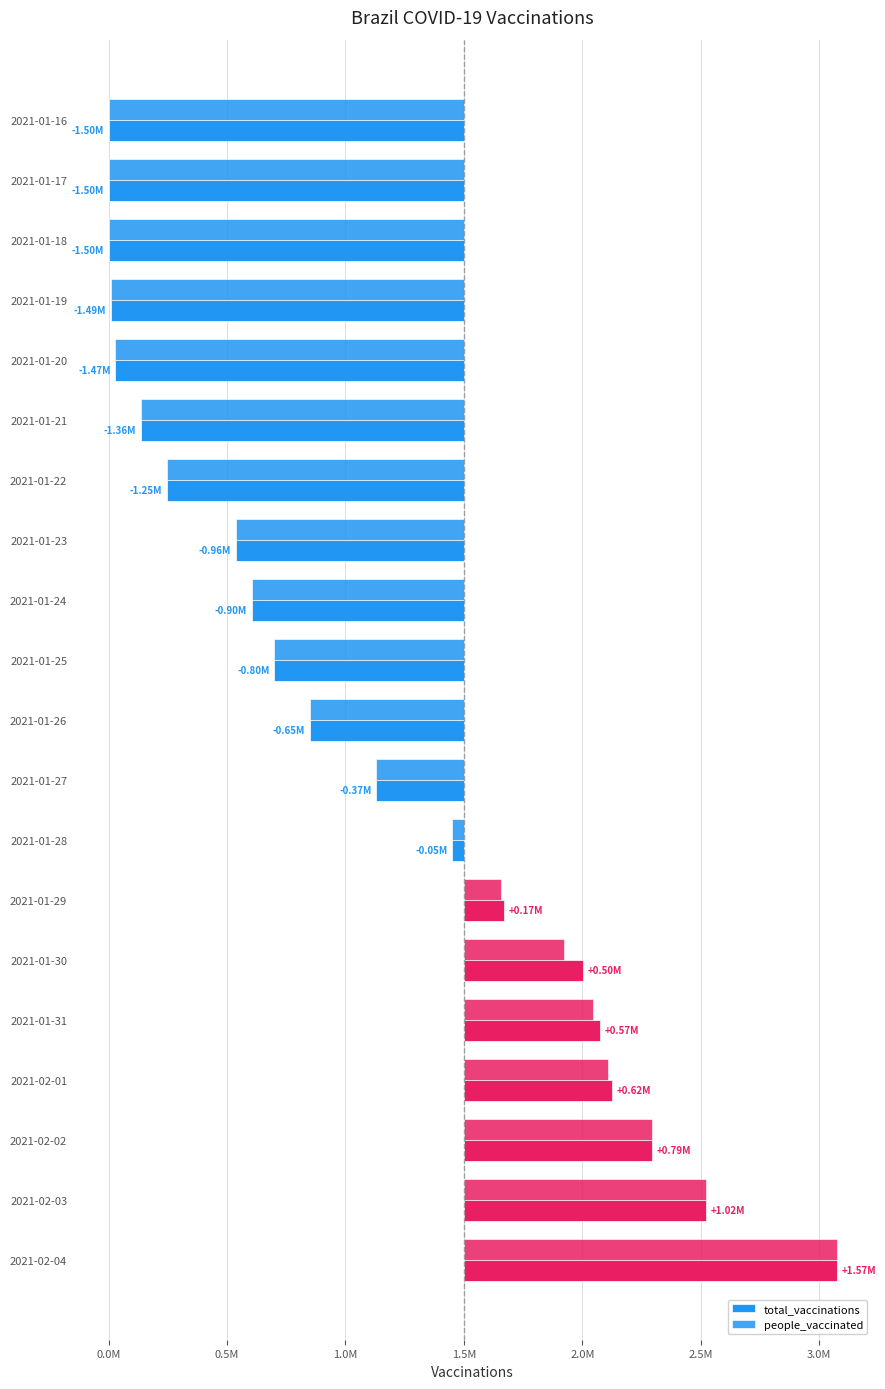

The value of total_vaccinations at 2021-01-26 is -1116803. True or false?

False